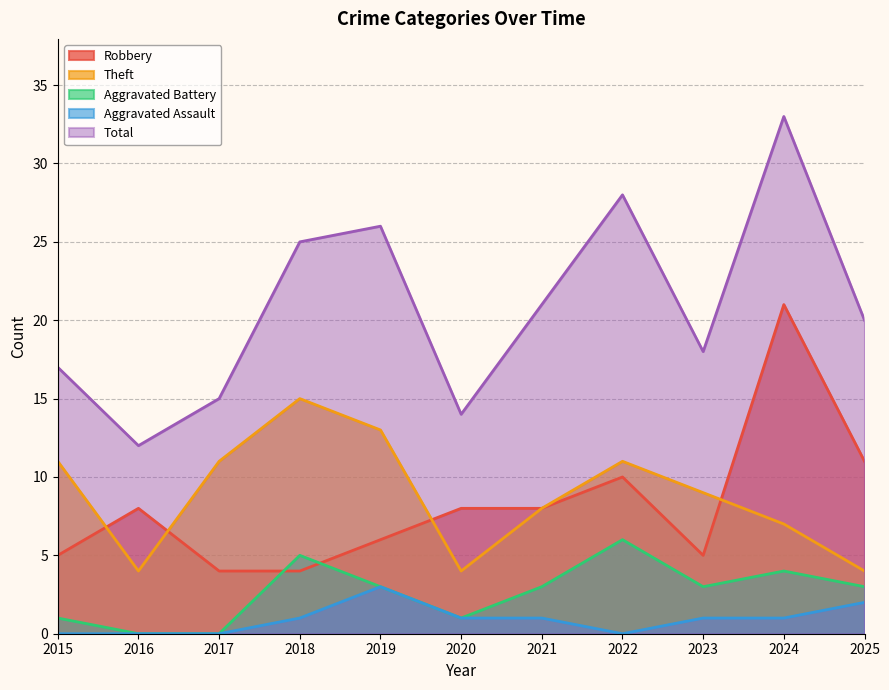

The Total series shows 9 at 2015. True or false?

False